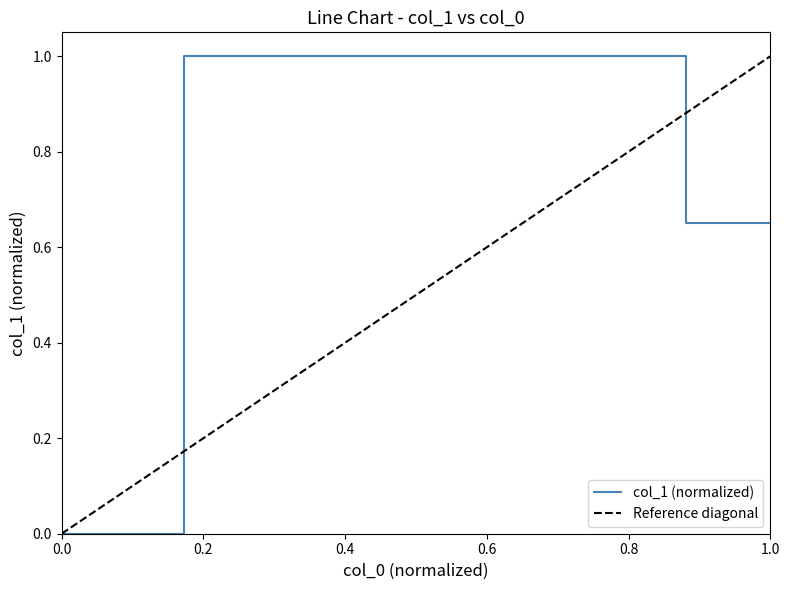

How many categories are shown in the chart?

6